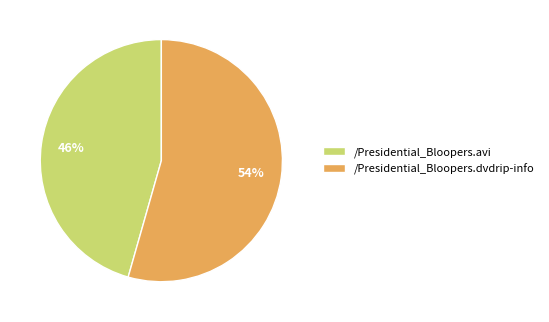

Is it true that /Presidential_Bloopers.avi is 46% of the pie?

True